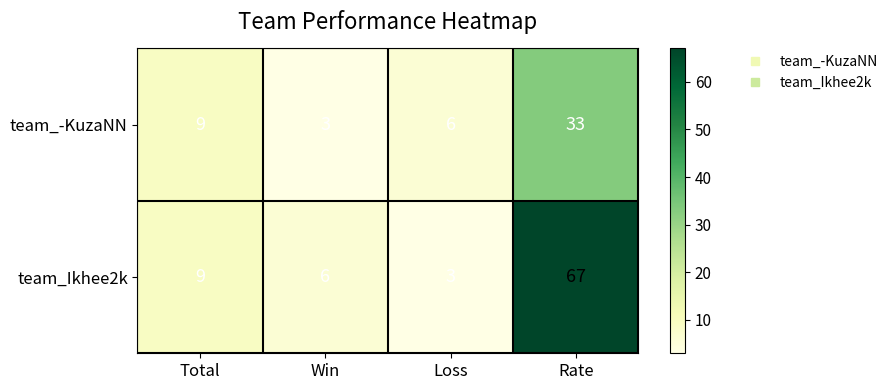

How many categories are shown in the chart?

4